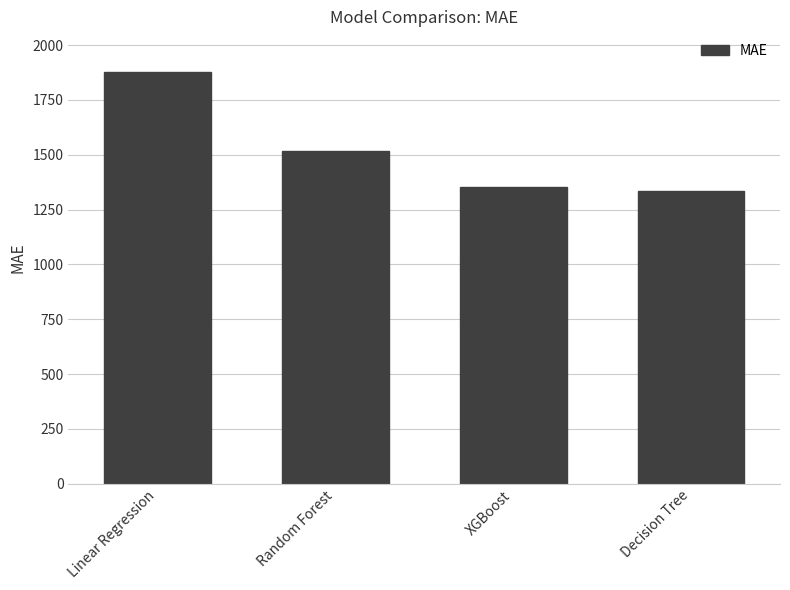

Does the chart contain any negative values?

No